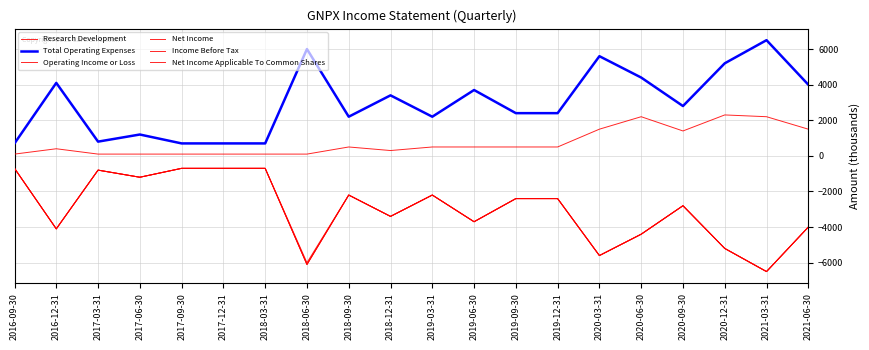

Where is the first local minimum for Income Before Tax?

2016-12-31